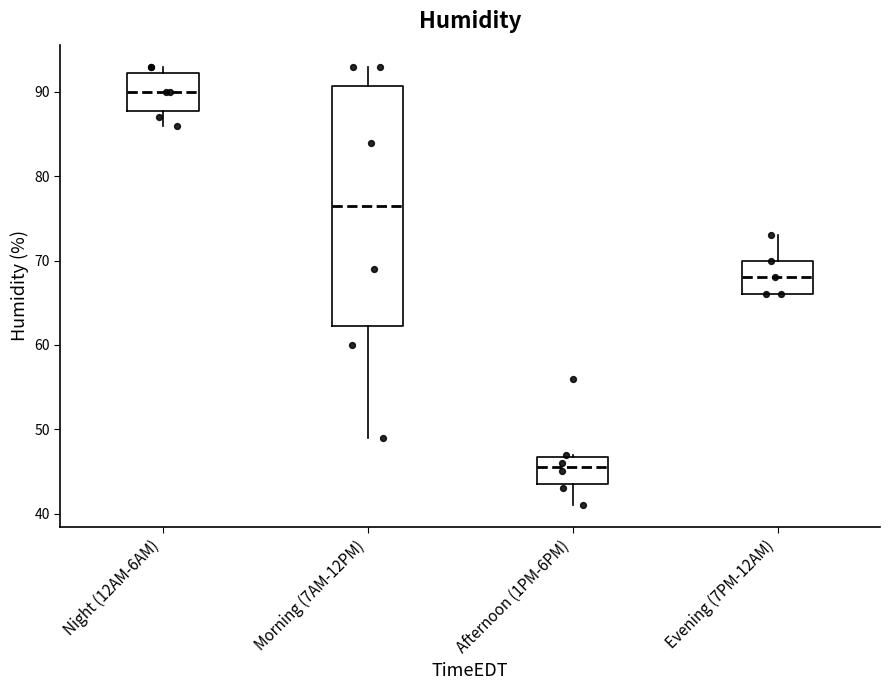

Reading left to right, read every box against the y-axis: the position of its median line, the range the box covers, and the ends of its whiskers. The values are not printed on the chart, so give them approximately, as read against the axis.

Night (12AM-6AM): median 90, box 88 to 92, whiskers 86 to 93
Morning (7AM-12PM): median 77, box 62 to 91, whiskers 49 to 93
Afternoon (1PM-6PM): median 46, box 44 to 47, whiskers 41 to 47
Evening (7PM-12AM): median 68, box 66 to 70, whiskers 66 to 73